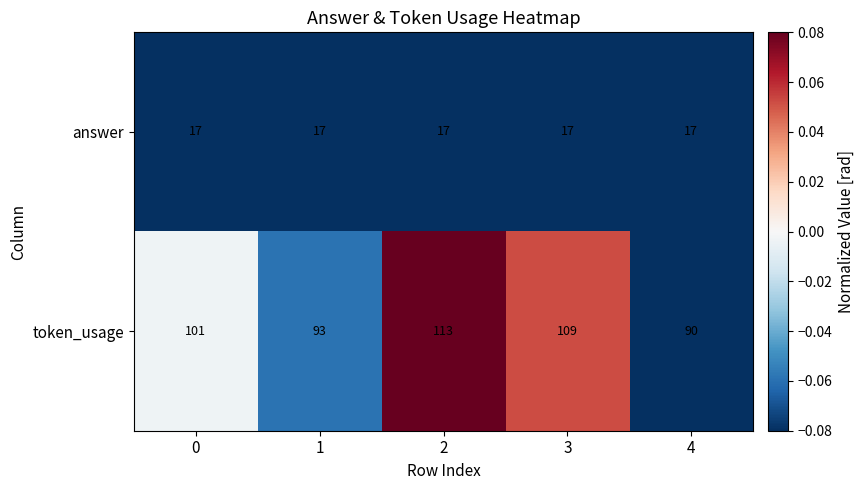

Reading left to right, list all the values displayed in this chart.

answer: 0=17	1=17	2=17	3=17	4=17
token_usage: 0=101	1=93	2=113	3=109	4=90